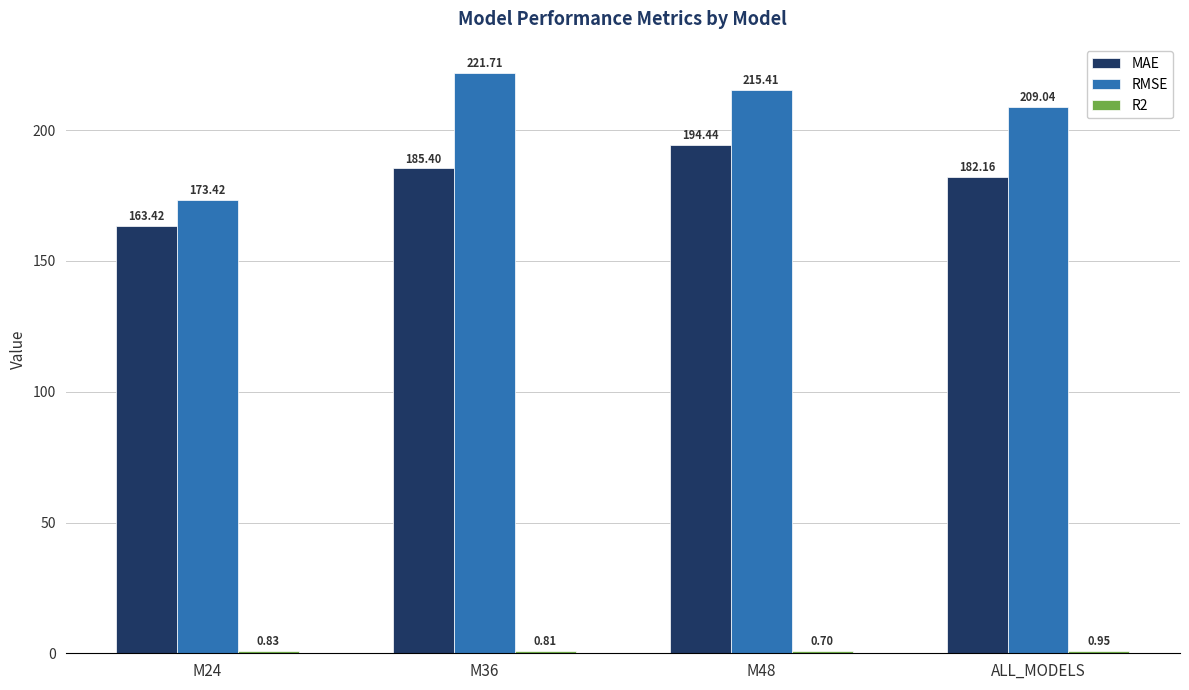

The value of RMSE at M36 is 221.7. True or false?

True